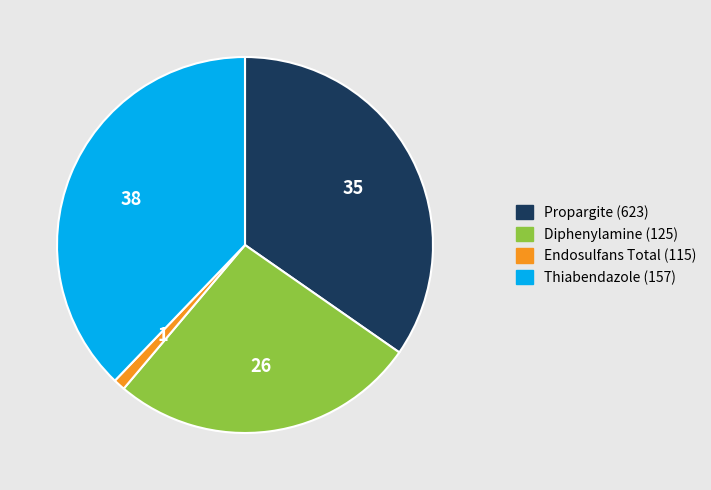

Combined, do Endosulfans Total (115) and Propargite (623) account for over 50%?

No